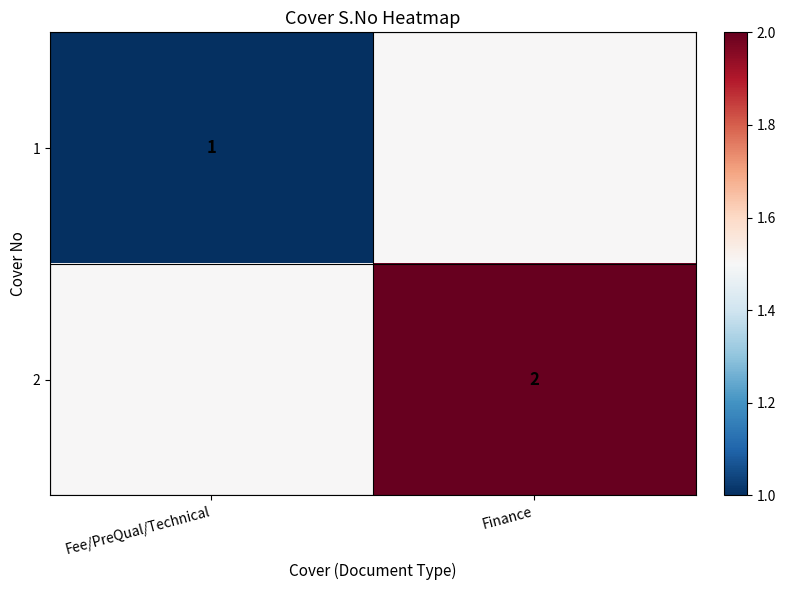

The 1 series shows 1.4 at Fee/PreQual/Technical. True or false?

False